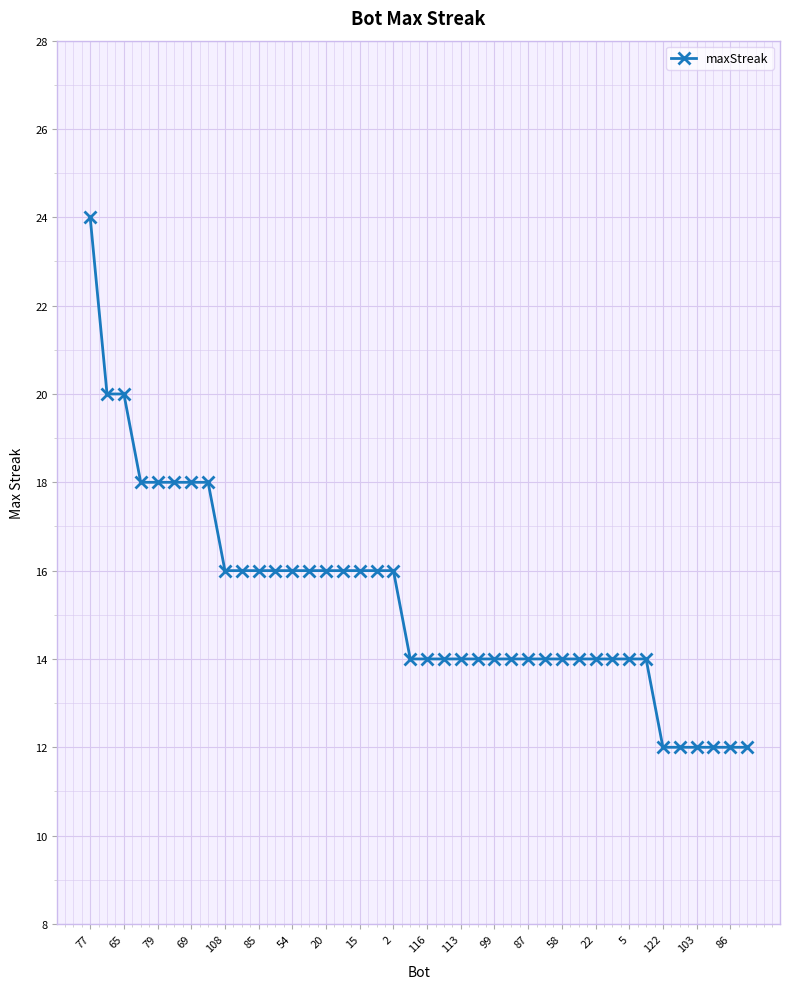

What is the average value?

15